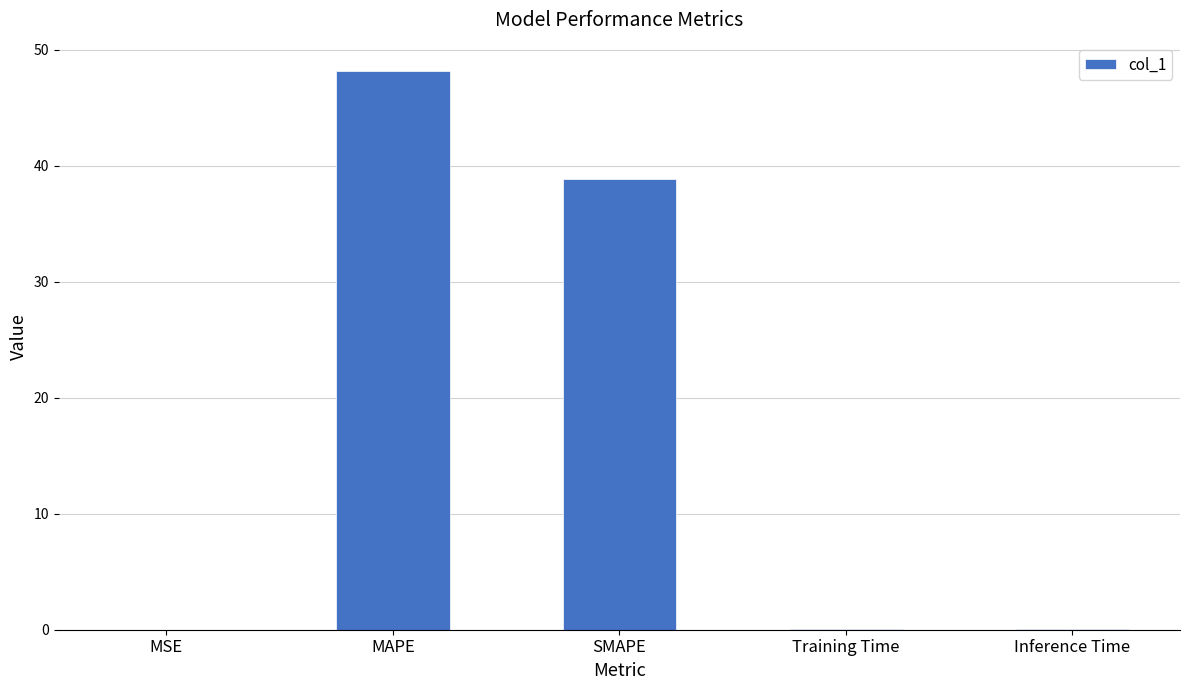

Is it true that the value at Training Time is 0.1?

True